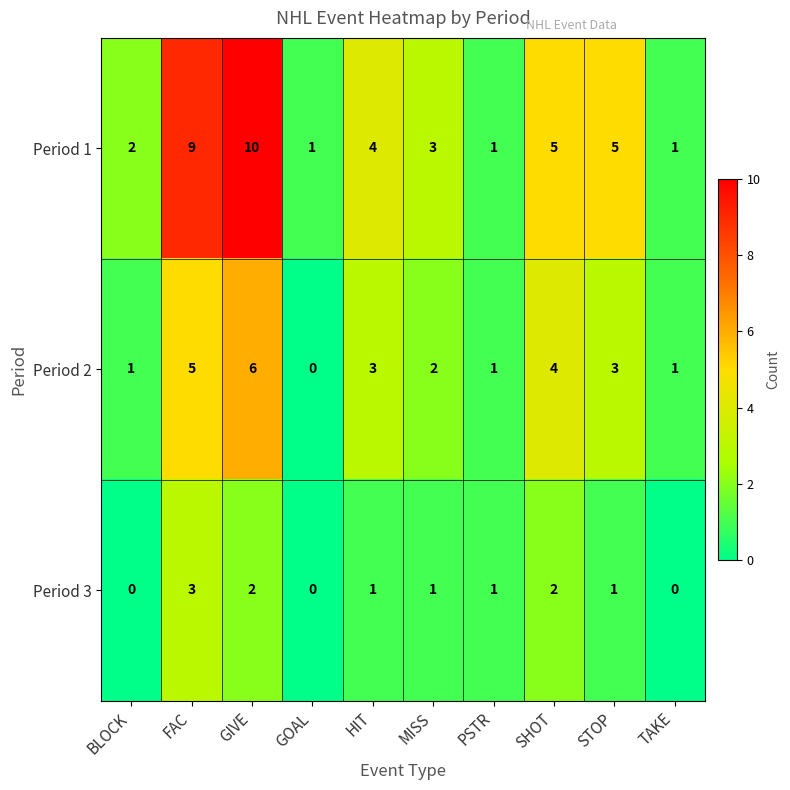

At which category is the sum across all series the highest?

GIVE